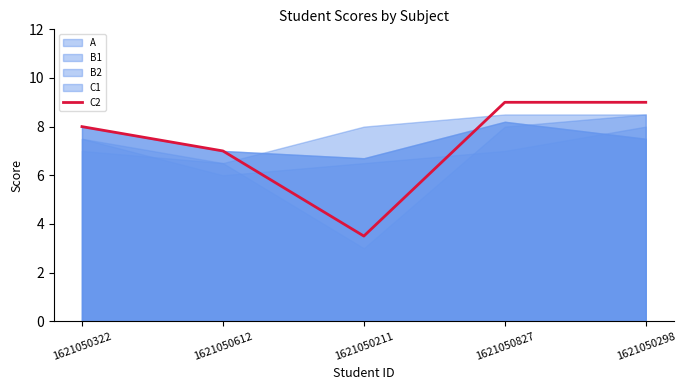

What is the difference between the maximum and minimum values?

5.5